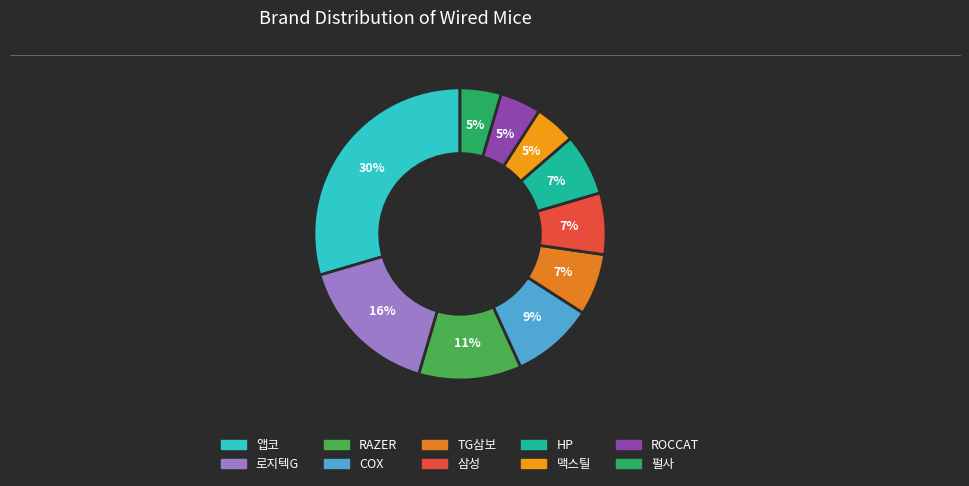

To the nearest percent, what is the difference between the largest and smallest slice percentages?

25%